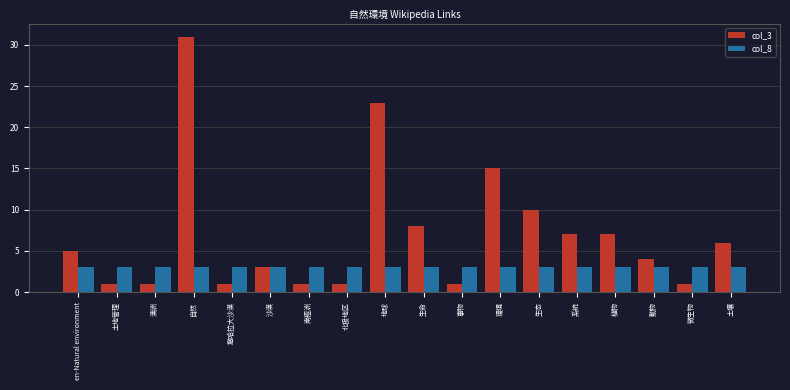

Which series has the largest range (max minus min)?

col_3